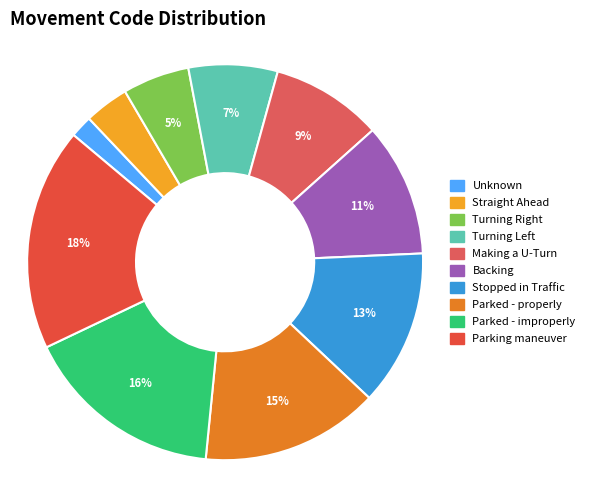

What is the smallest slice in the pie chart?

Unknown